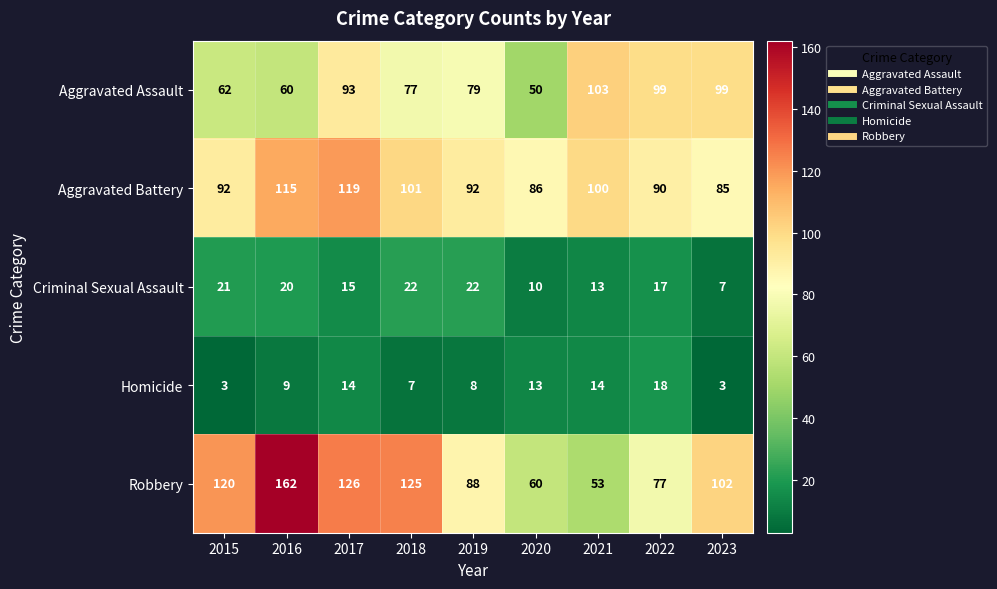

List the series in order of their peak value, highest first.

Robbery, Aggravated Battery, Aggravated Assault, Criminal Sexual Assault, Homicide